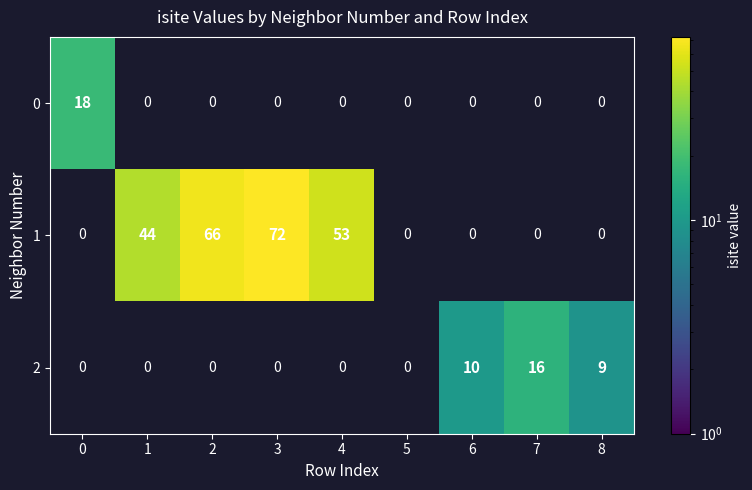

True or false: 1 has a value of 66 at 2.

True